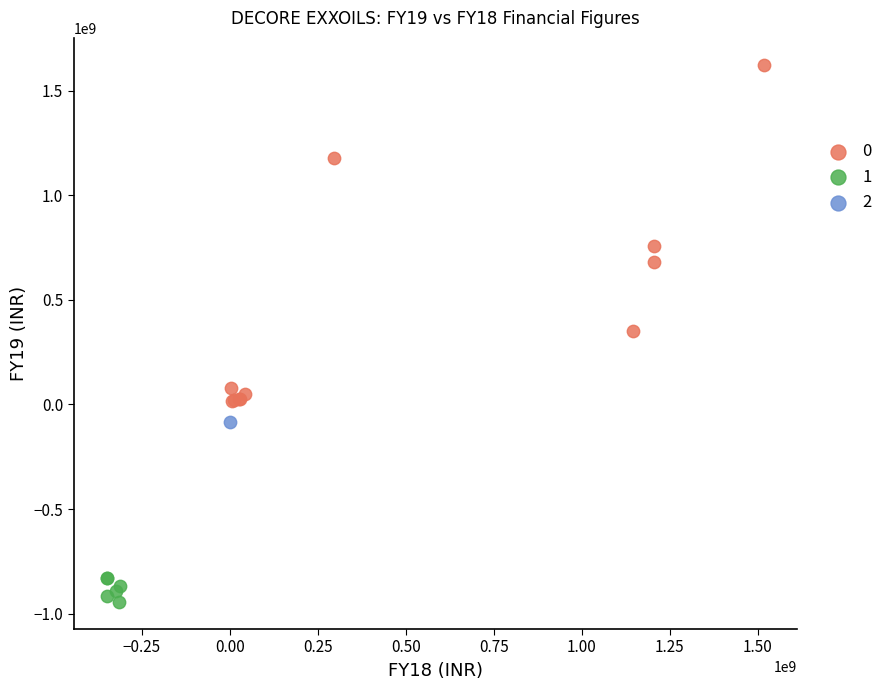

Which series contains the lowest Y value?

1